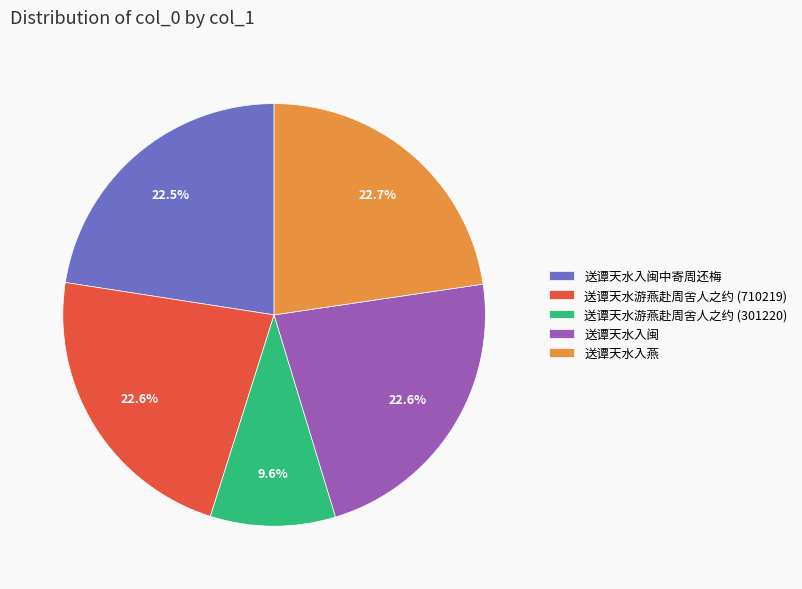

Does 送谭天水游燕赴周舍人之约 (301220) represent more than half of the total?

No